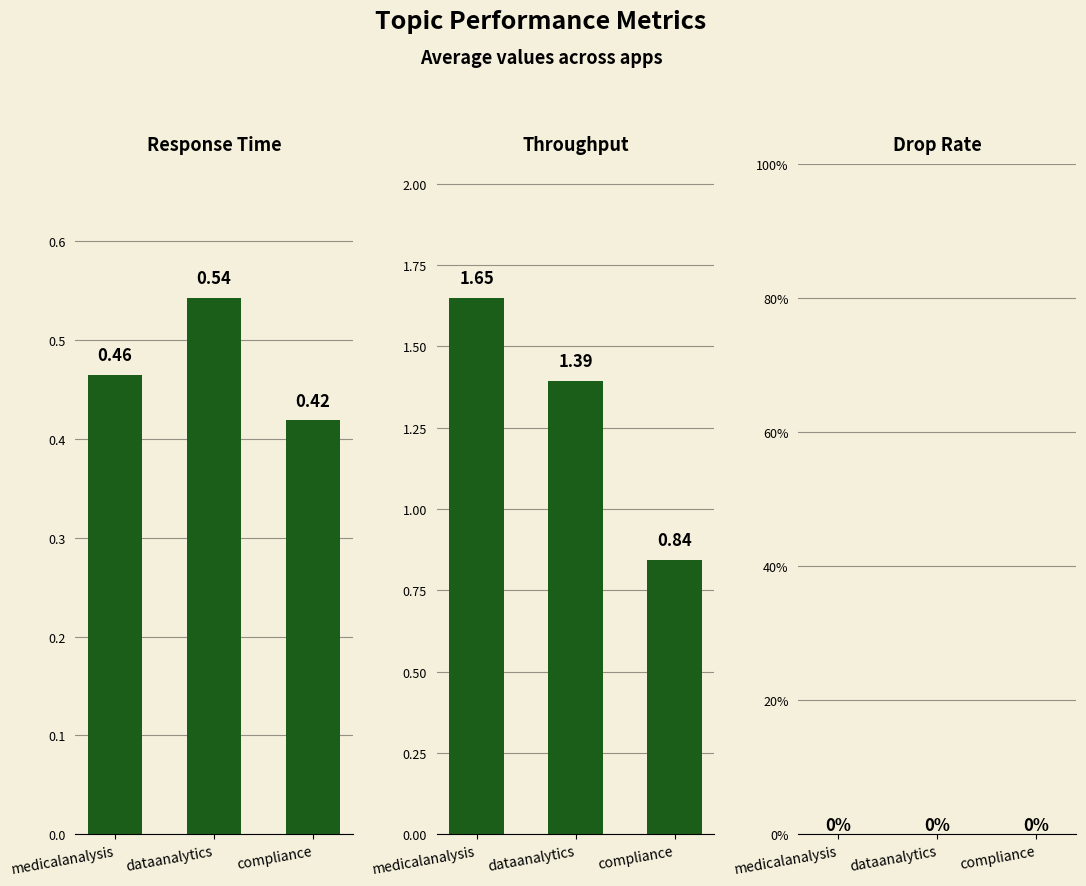

Rank the categories by drop_rate value from highest to lowest.

medicalanalysis, dataanalytics, compliance